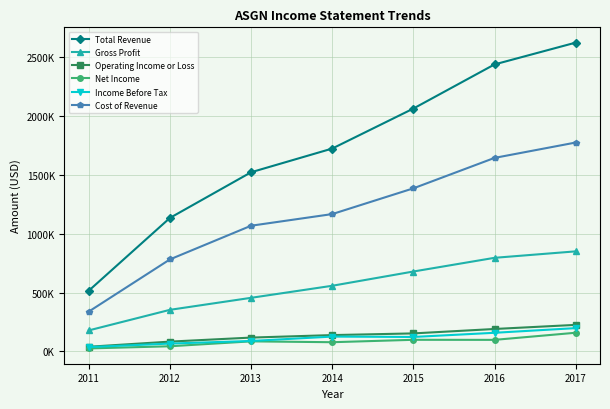

True or false: Net Income and Gross Profit cross at least once.

False